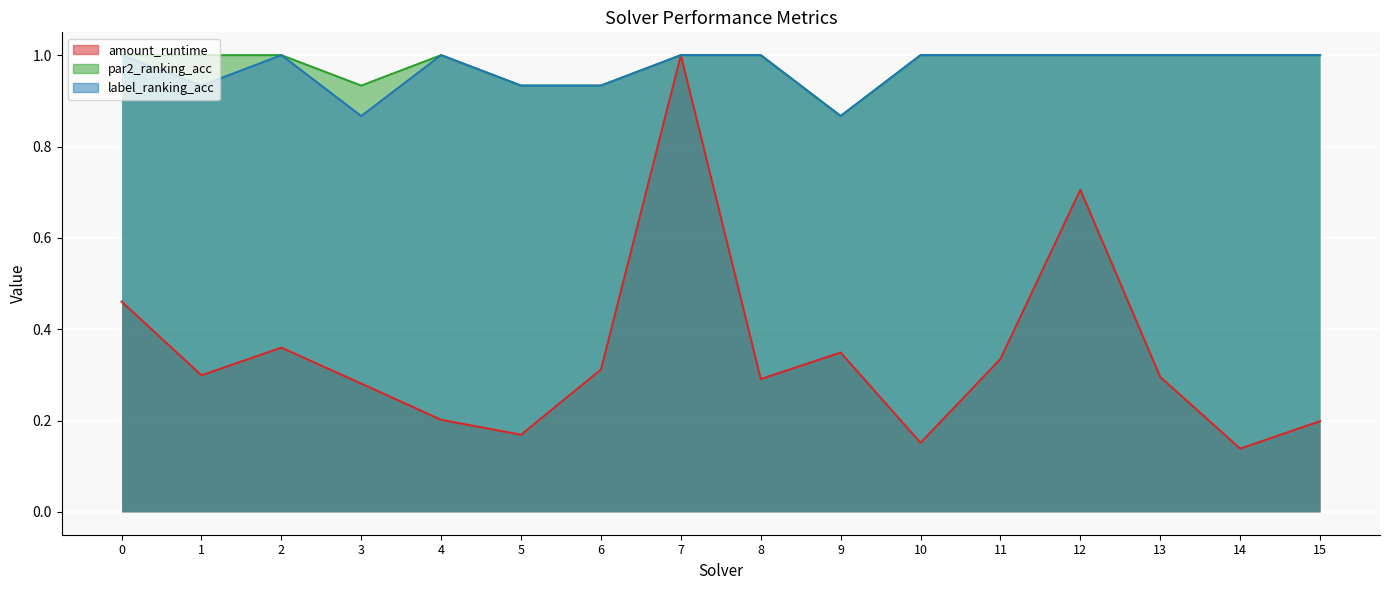

What is the value of the par2_ranking_acc point at the 10th from the left?

0.9